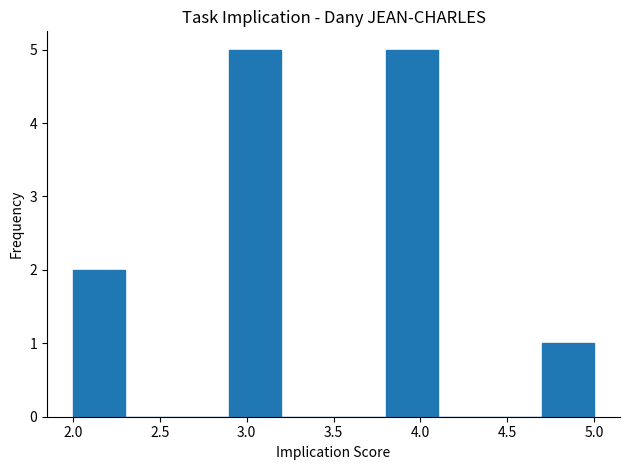

Reading left to right, list every bar in this chart as the range it spans on the x-axis followed by its height. The values are not printed on the chart, so give them approximately, as read against the axis.

2.0 to 2.3: 2
2.3 to 2.6: 0
2.6 to 2.9: 0
2.9 to 3.2: 5
3.2 to 3.5: 0
3.5 to 3.8: 0
3.8 to 4.1: 5
4.1 to 4.4: 0
4.4 to 4.7: 0
4.7 to 5.0: 1